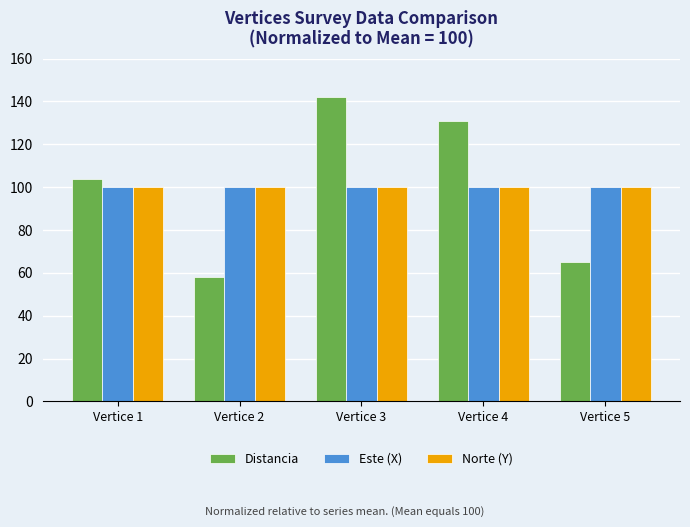

At how many categories does at least one series exceed 123?

2